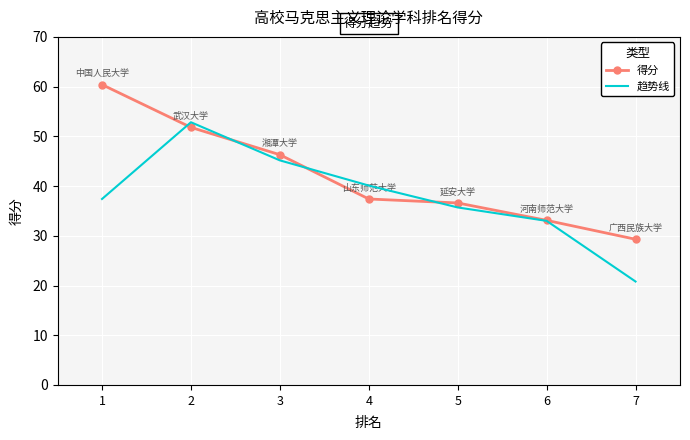

The value of 趋势线 at 6 is 20.6. True or false?

False